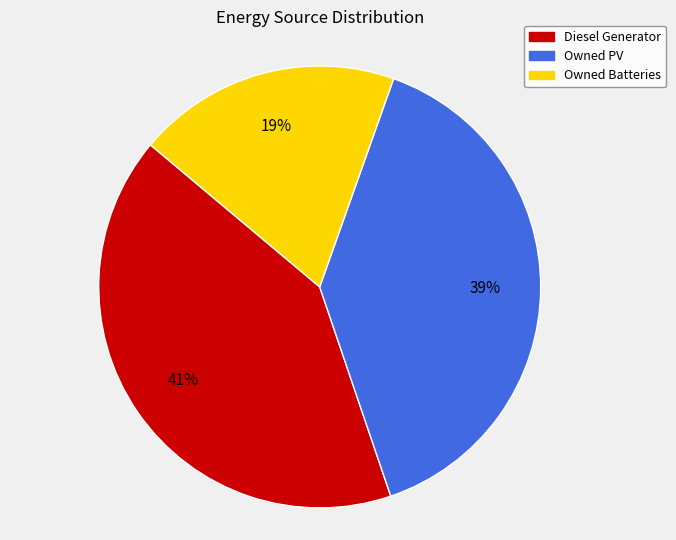

Is it true that Owned PV is 39% of the pie?

True